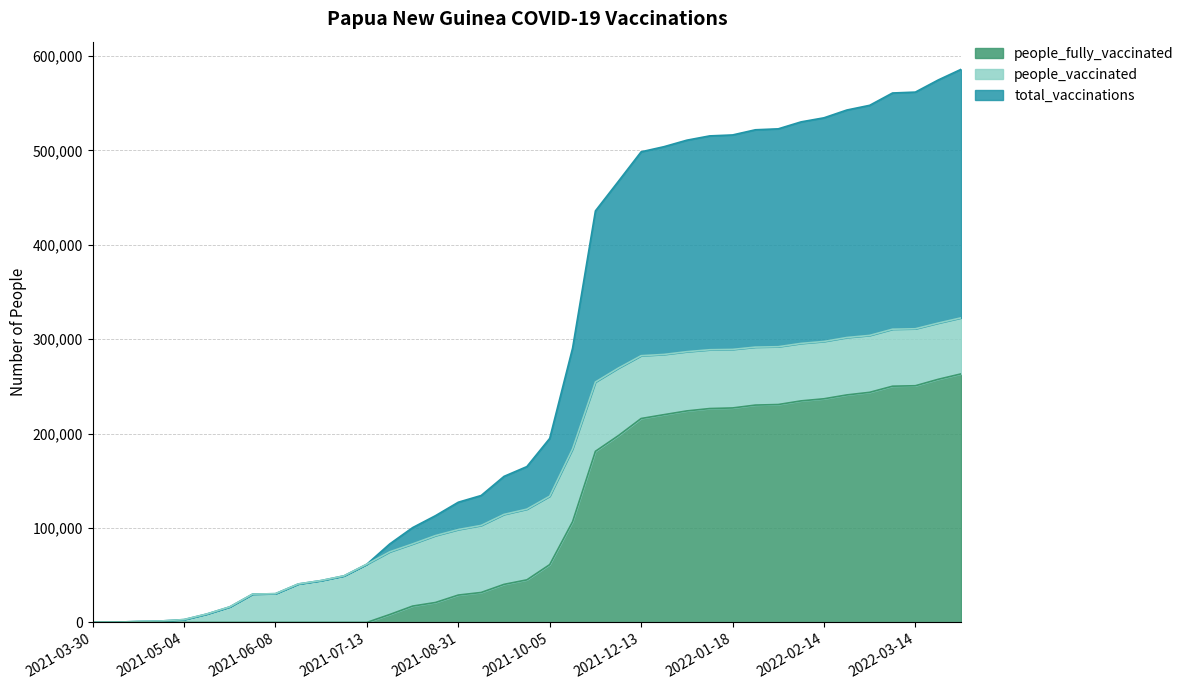

What is the value of the people_fully_vaccinated point at the 20th from the left?

45074